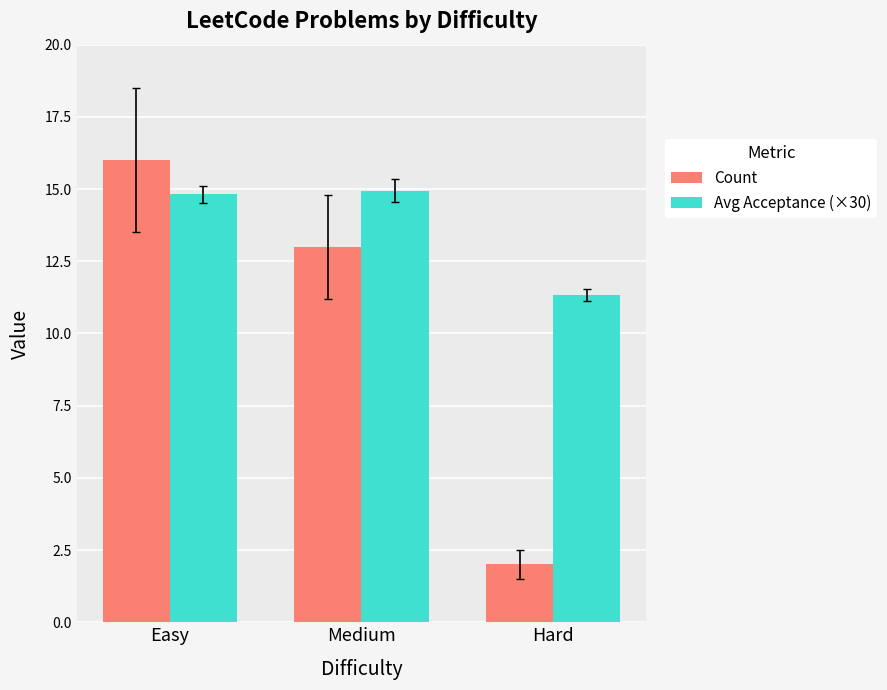

The Avg Acceptance (×30) series shows 14.8 at Easy. True or false?

True